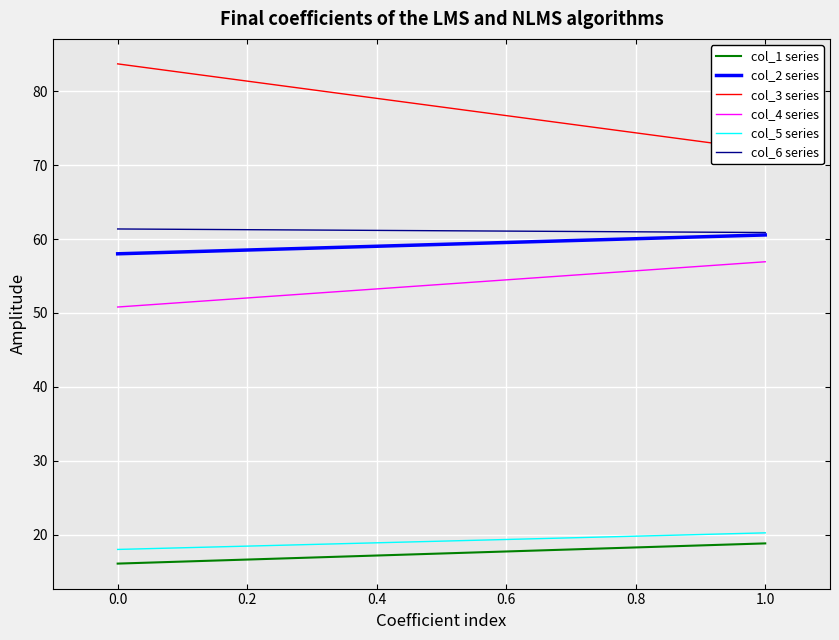

List the series in order of their peak value, lowest first.

col_1 series, col_5 series, col_4 series, col_2 series, col_6 series, col_3 series